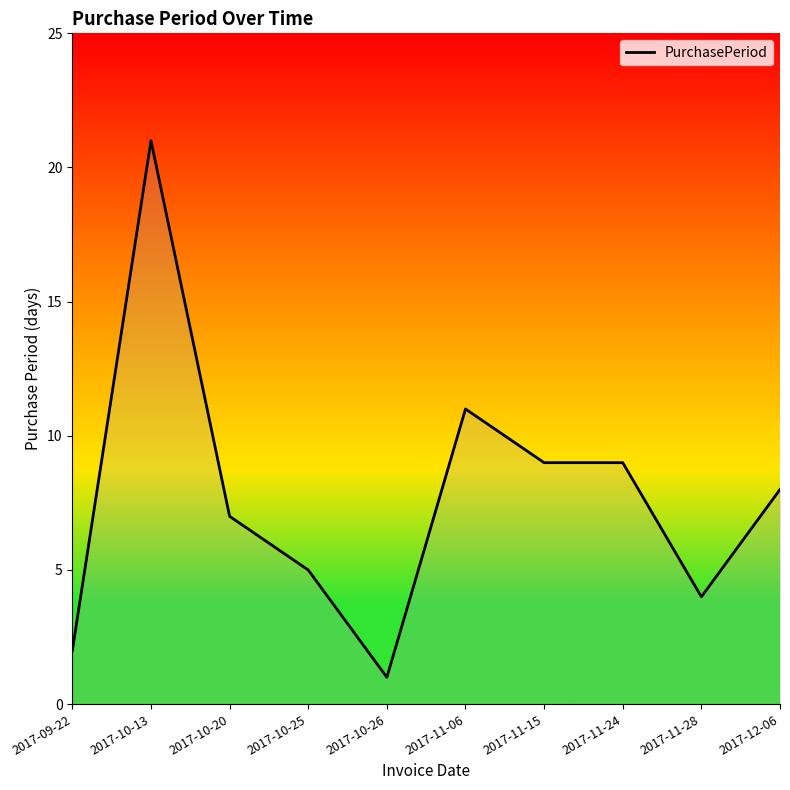

Which has a higher value, 2017-11-24 or 2017-10-13?

2017-10-13